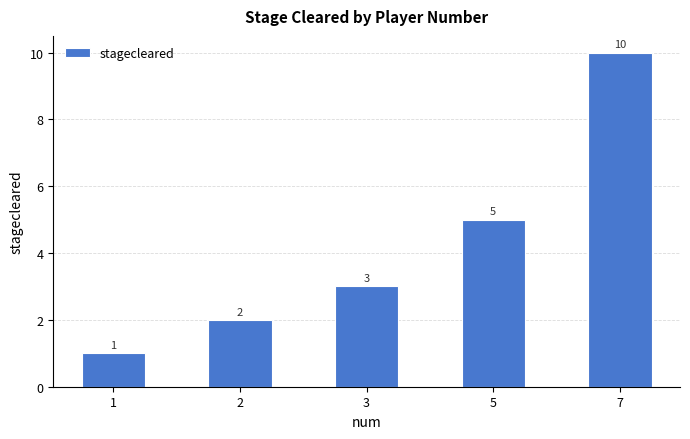

Approximately how many times larger is the value at 5 compared to 1?

5.0